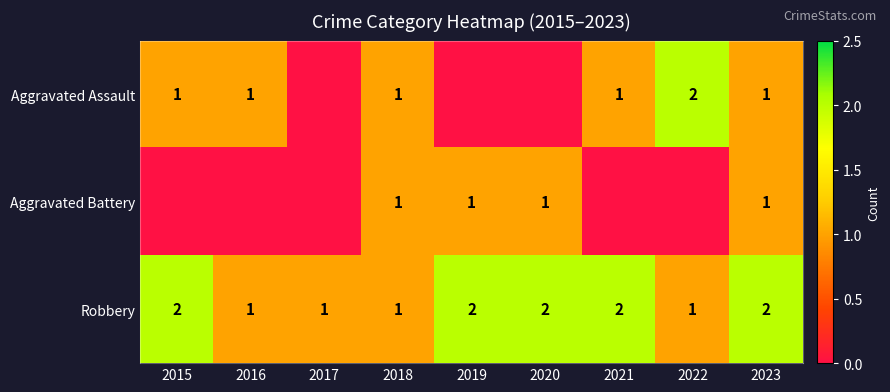

What is the sum of all Robbery values?

14